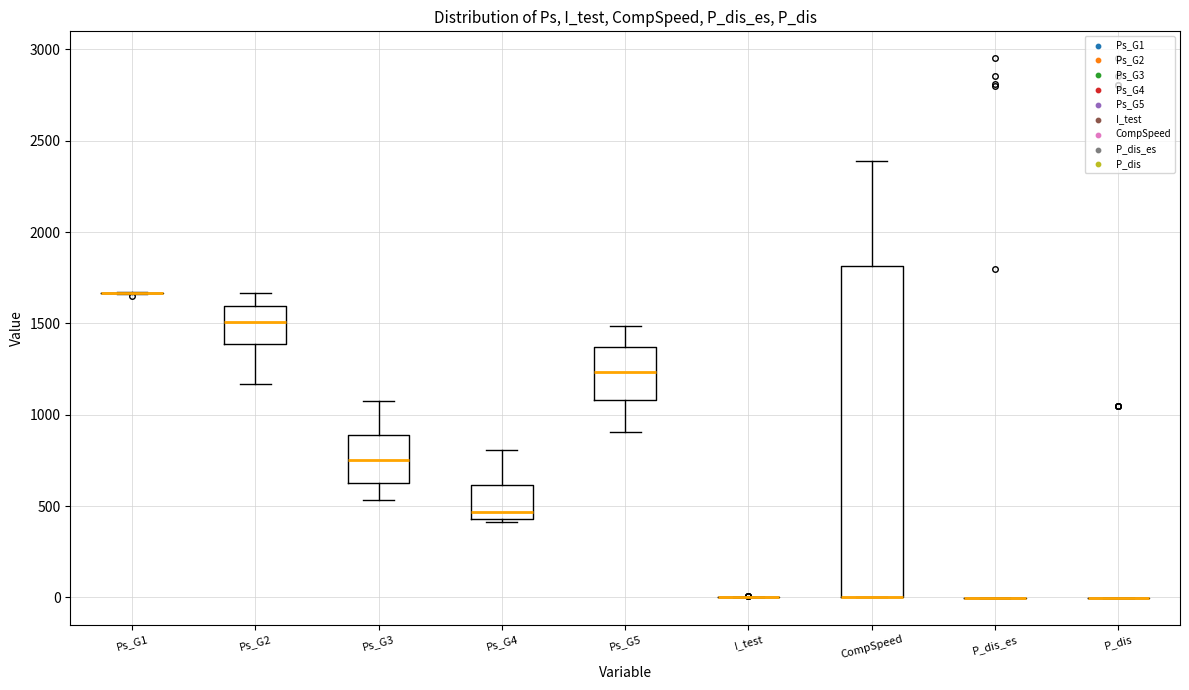

Reading left to right, read every box against the y-axis: the position of its median line, the range the box covers, and the ends of its whiskers. The values are not printed on the chart, so give them approximately, as read against the axis.

Ps_G1: box collapsed to a line at 1650, whiskers 1650 to 1650
Ps_G2: median 1500, box 1400 to 1600, whiskers 1150 to 1650
Ps_G3: median 750, box 650 to 900, whiskers 550 to 1050
Ps_G4: median 450 (just above the box's lower edge), box 450 to 600, whiskers 400 to 800
Ps_G5: median 1250, box 1100 to 1350, whiskers 900 to 1500
I_test: box collapsed to a line at 0, whiskers 0 to 0
CompSpeed: median 0 (drawn on the box's lower edge), box 0 to 1800, whiskers 0 to 2400
P_dis_es: box collapsed to a line at 0, whiskers 0 to 0
P_dis: box collapsed to a line at 0, whiskers 0 to 0